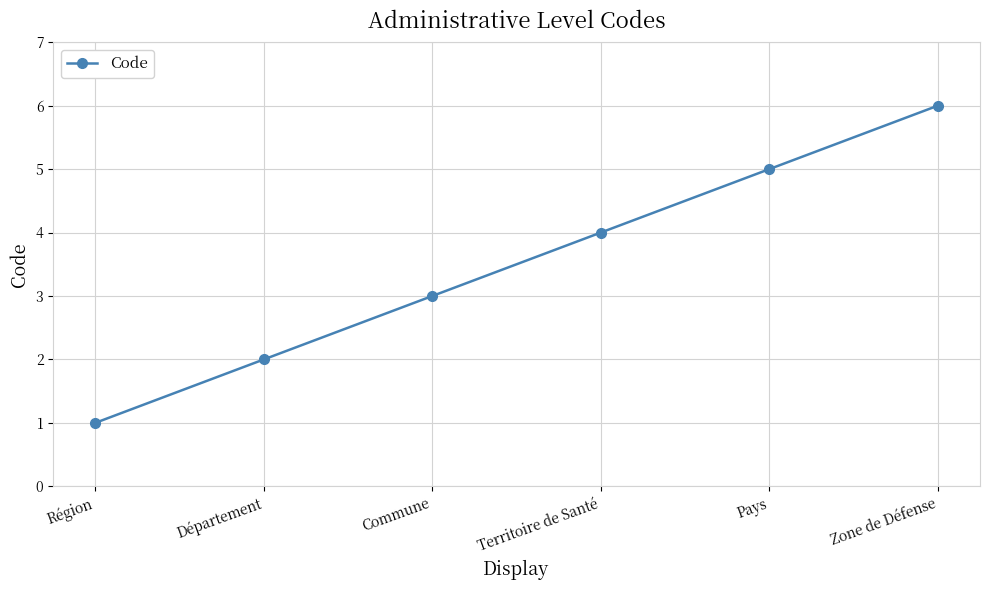

What is the change in value from Région to Département?

+1